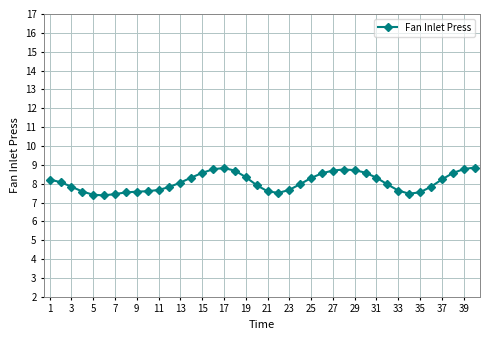

What is the smallest value displayed?

7.4